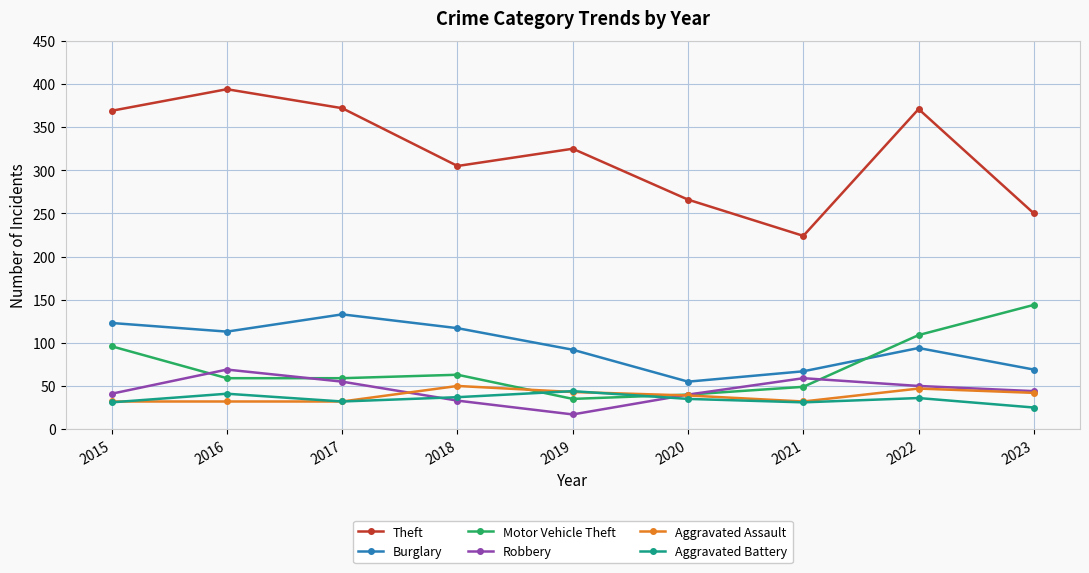

True or false: Motor Vehicle Theft and Robbery cross at least once.

True